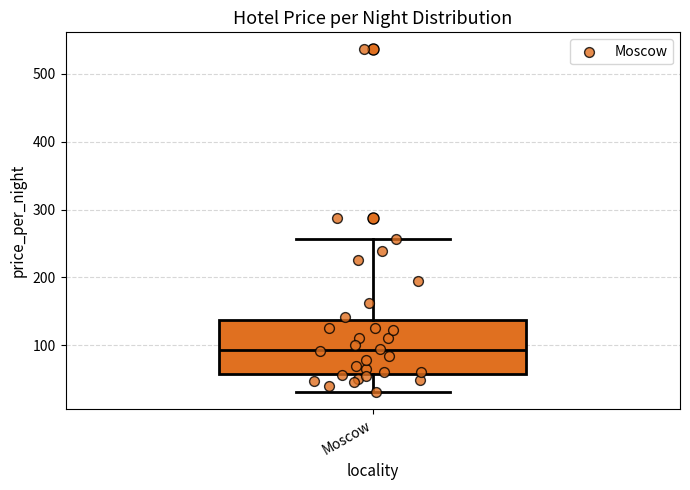

Transcribe this box plot: give where the median line is, the range the box spans, and where the two whiskers end, as read against the y-axis. The values are not printed on the chart, so give them approximately, as read against the axis.

median 90, box 60 to 140, whiskers 30 to 260